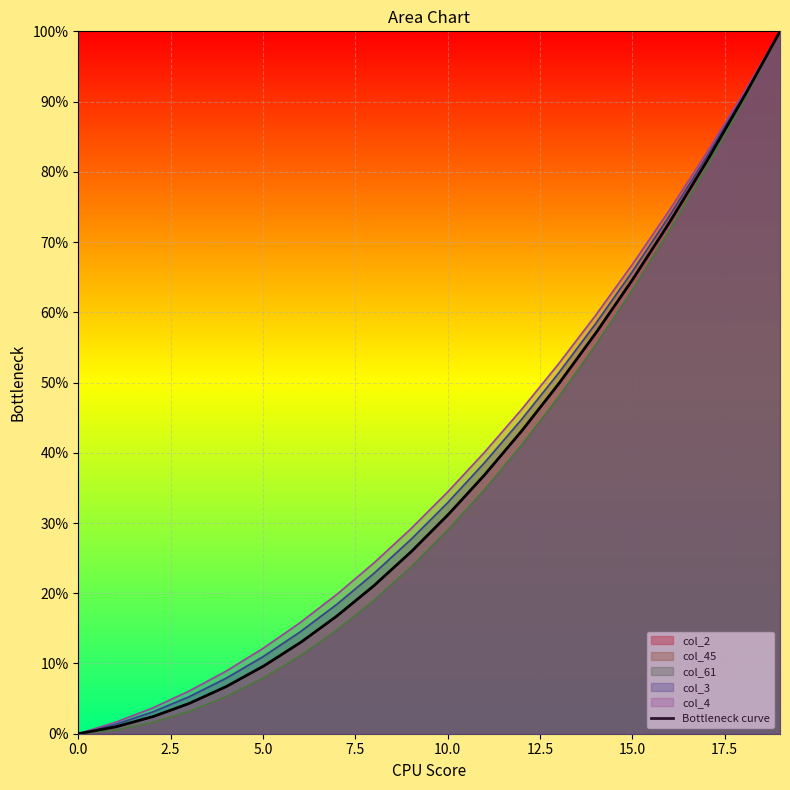

Which series changed the most between 1 and 6?

col_4